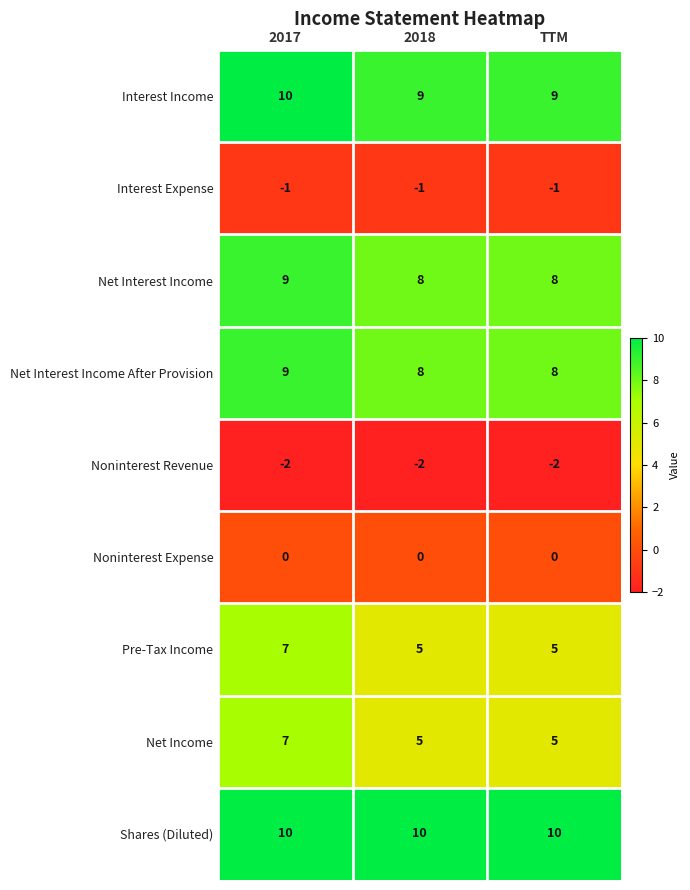

The value of Pre-Tax Income at 2017 is 7. True or false?

True